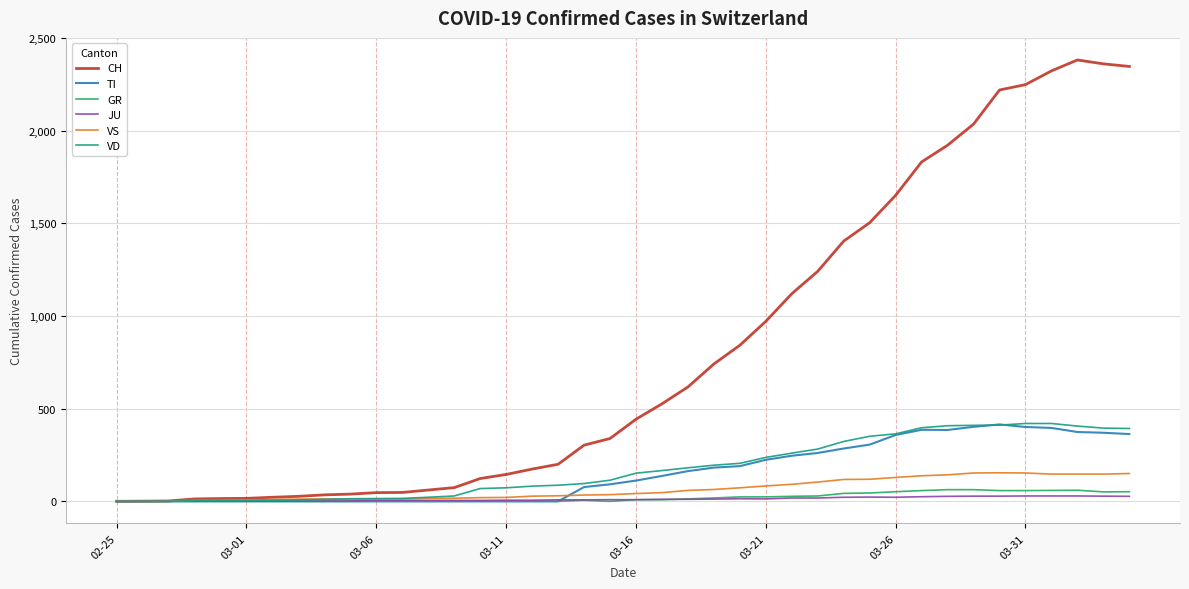

After their last crossing, which series has the higher values: VD or VS?

VD